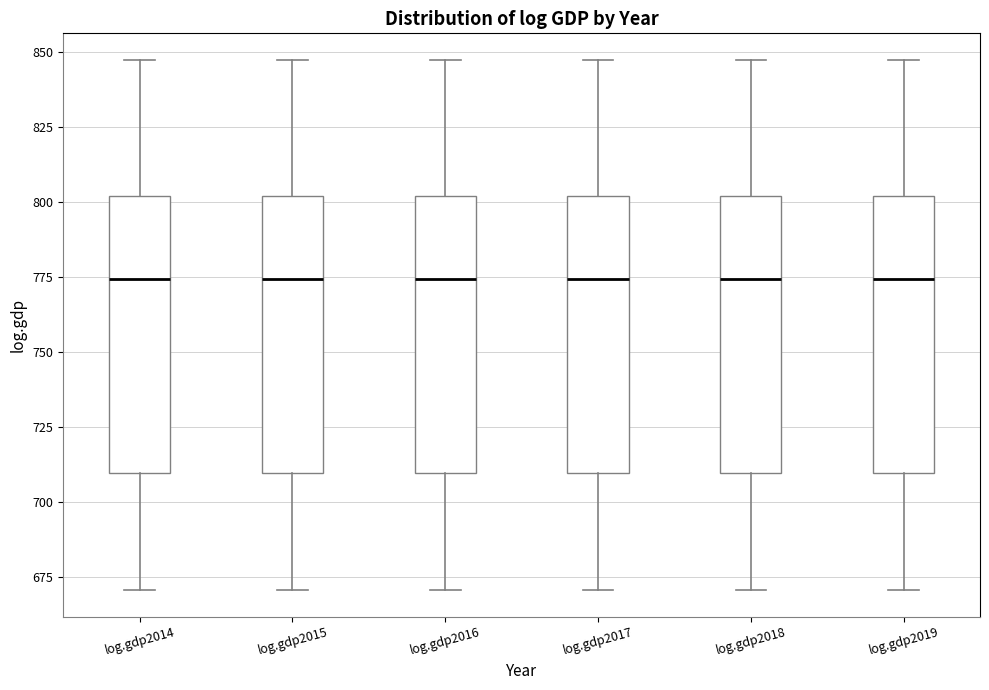

Reading left to right, read every box against the y-axis: the position of its median line, the range the box covers, and the ends of its whiskers. The values are not printed on the chart, so give them approximately, as read against the axis.

log.gdp2014: median 775, box 710 to 800, whiskers 670 to 845
log.gdp2015: median 775, box 710 to 800, whiskers 670 to 845
log.gdp2016: median 775, box 710 to 800, whiskers 670 to 845
log.gdp2017: median 775, box 710 to 800, whiskers 670 to 845
log.gdp2018: median 775, box 710 to 800, whiskers 670 to 845
log.gdp2019: median 775, box 710 to 800, whiskers 670 to 845